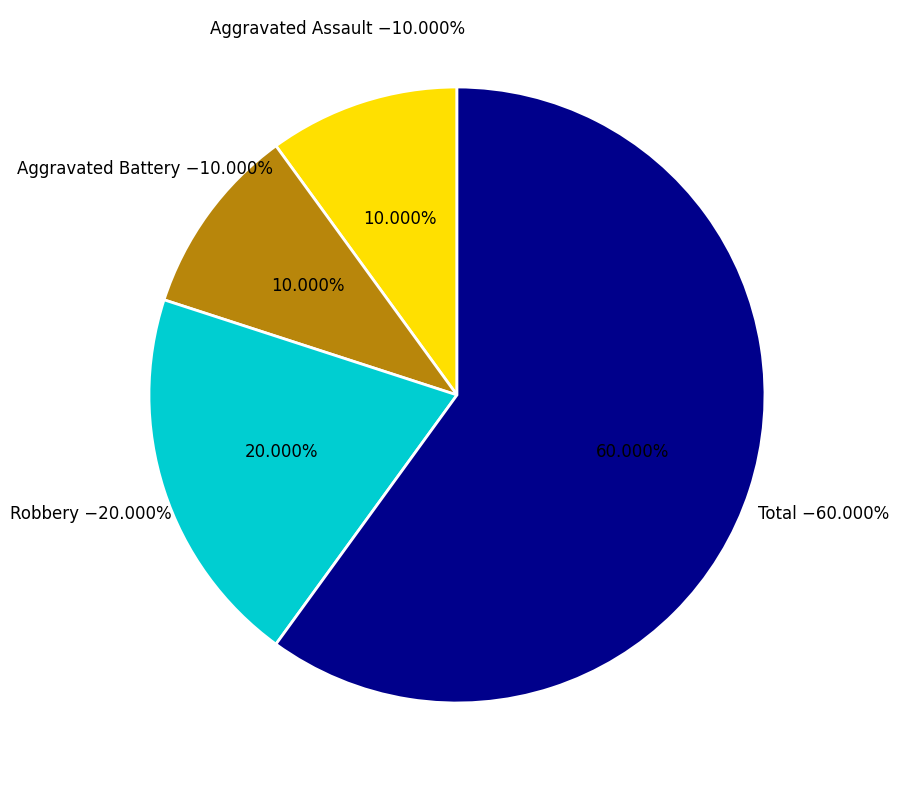

To the nearest percent, what is the combined percentage of Aggravated Battery and Robbery?

30%